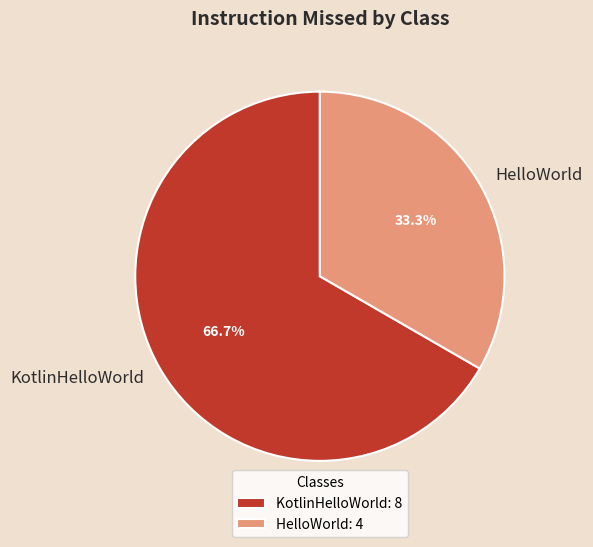

What percentage do KotlinHelloWorld and HelloWorld together represent?

100.0%